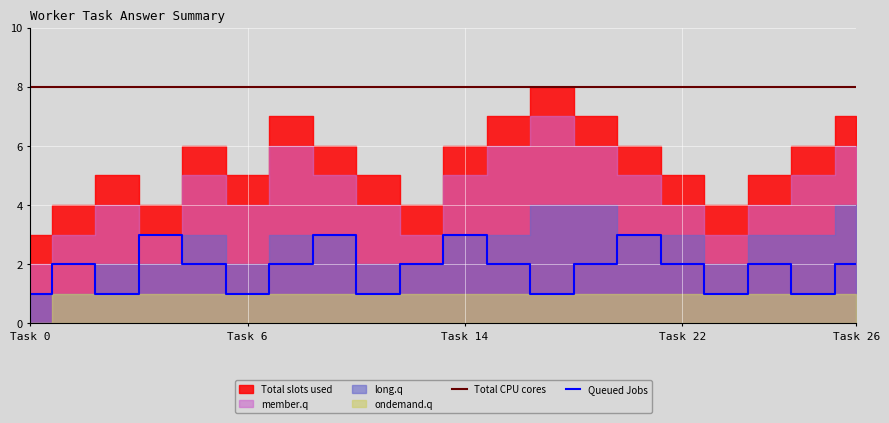

What position from the right is 16?

4